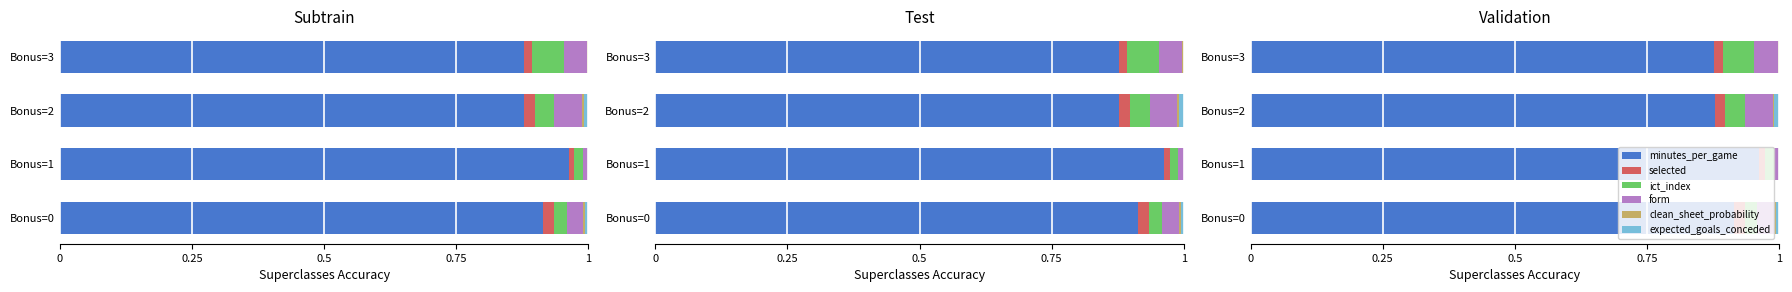

What position from the left is 0.5?

3